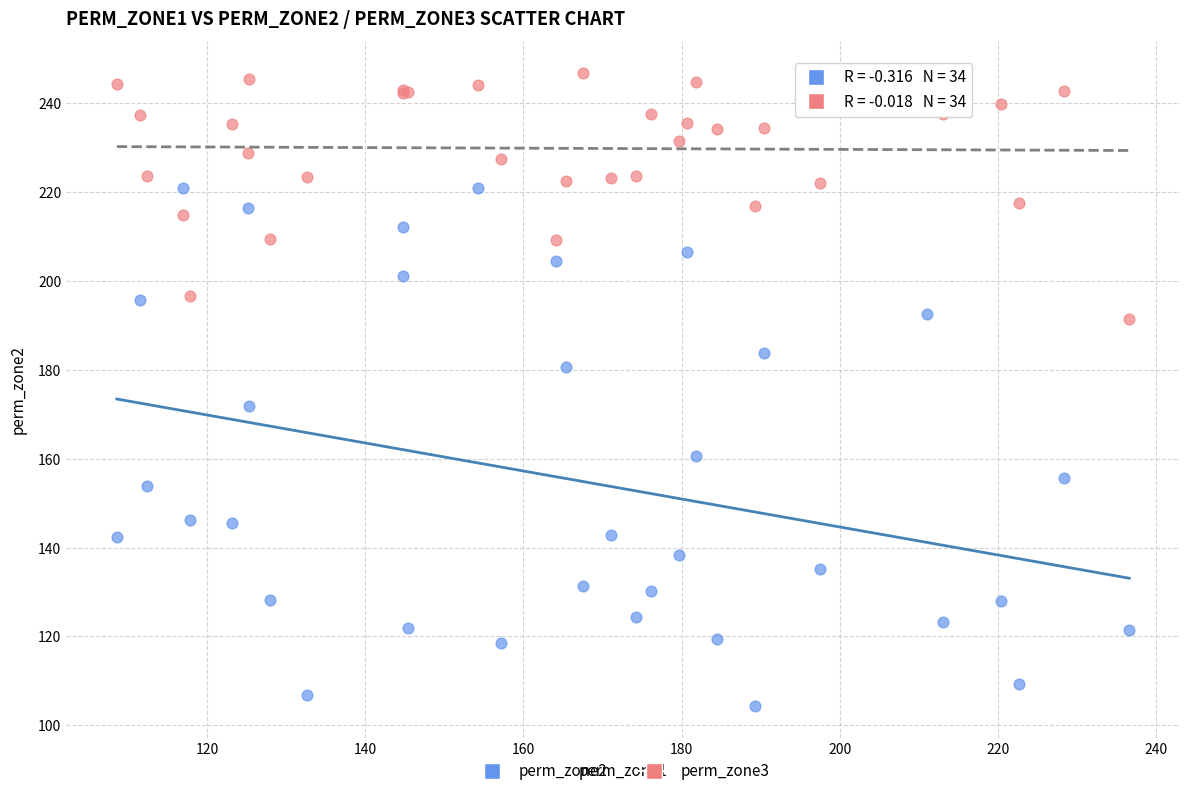

Across all series, what Y value is closest to 175?

171.9